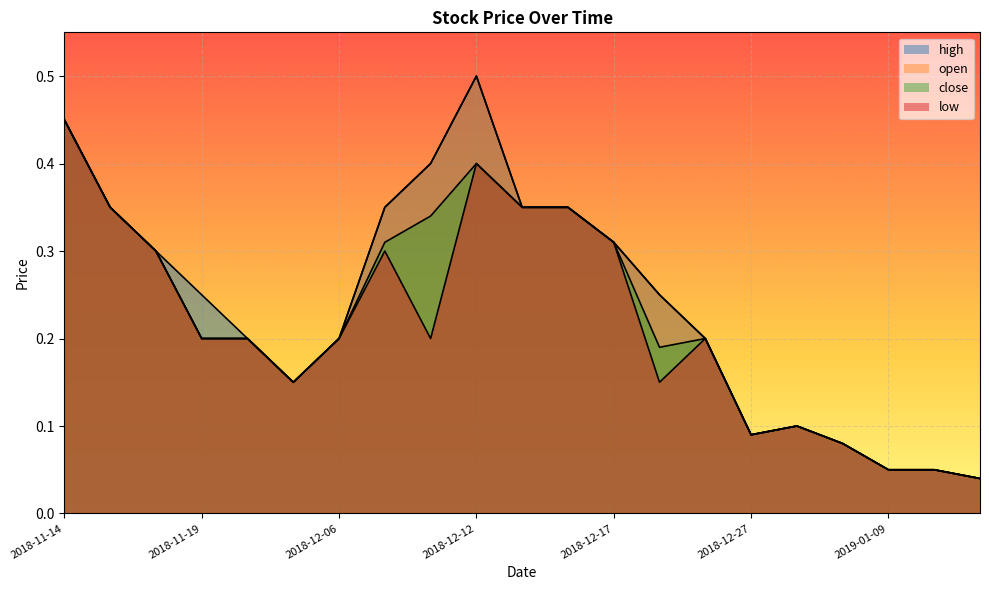

What position from the left is 2019-01-10?

20